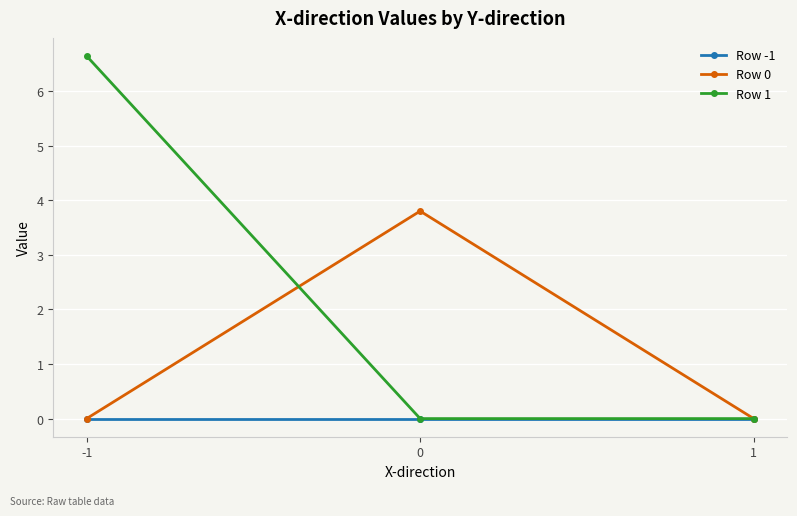

What is the spread (max minus min) of values at -1?

6.6